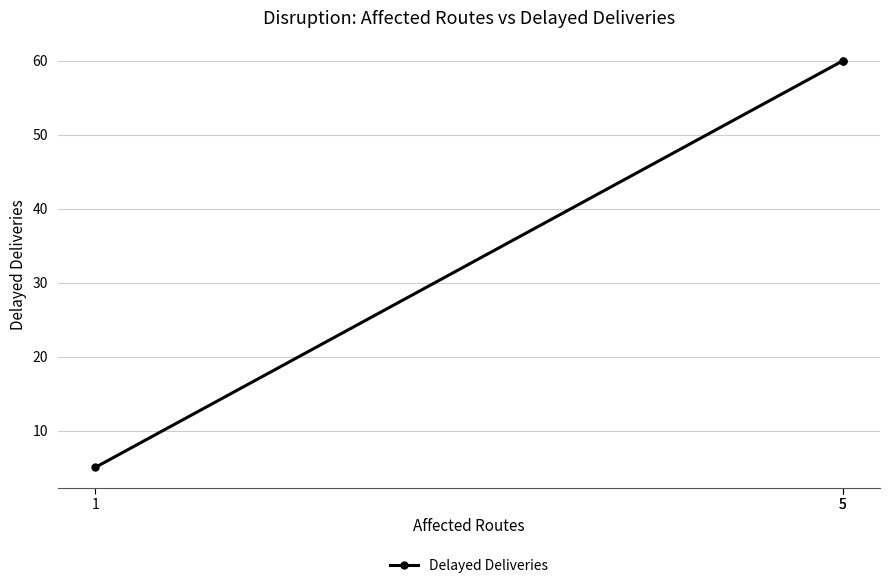

True or false: the data shows 60 at 5.

True